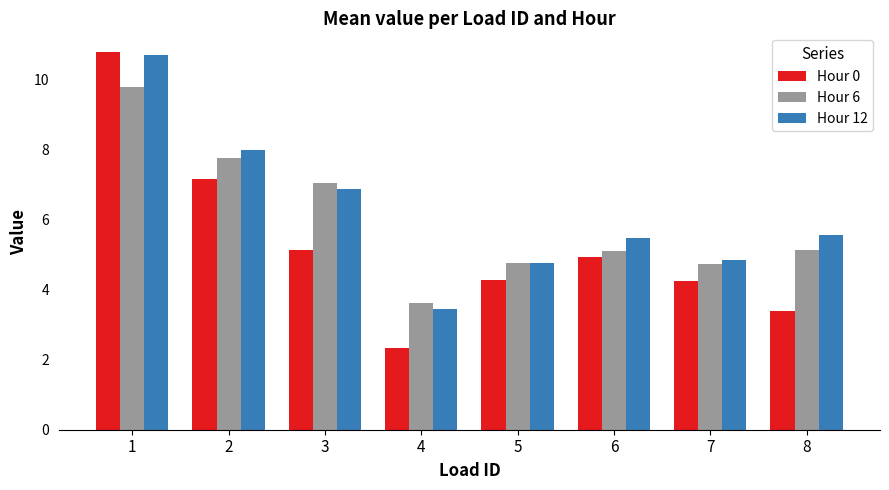

What is the spread (max minus min) of values at 3?

1.9